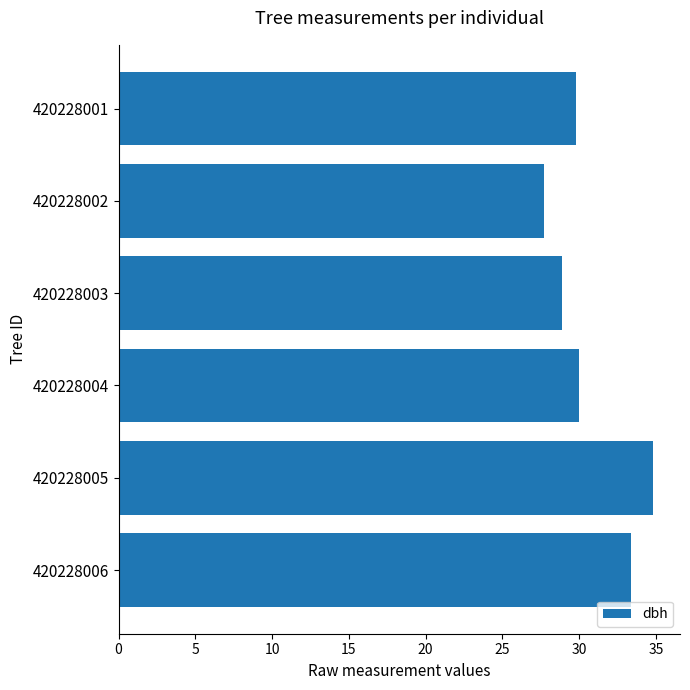

Reading top to bottom, extract all data points from this chart.

29.8	27.7	28.9	30.0	34.8	33.4